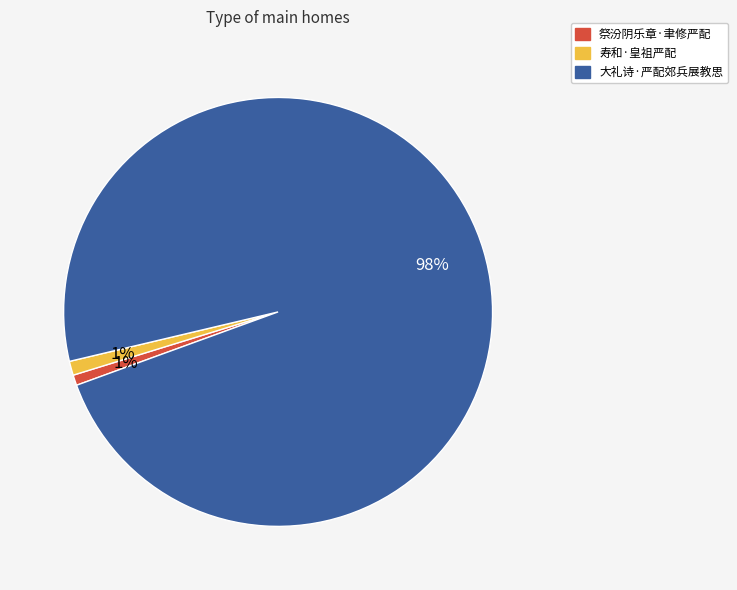

True or false: 大礼诗·严配郊兵展教思 accounts for 98% of the total.

True